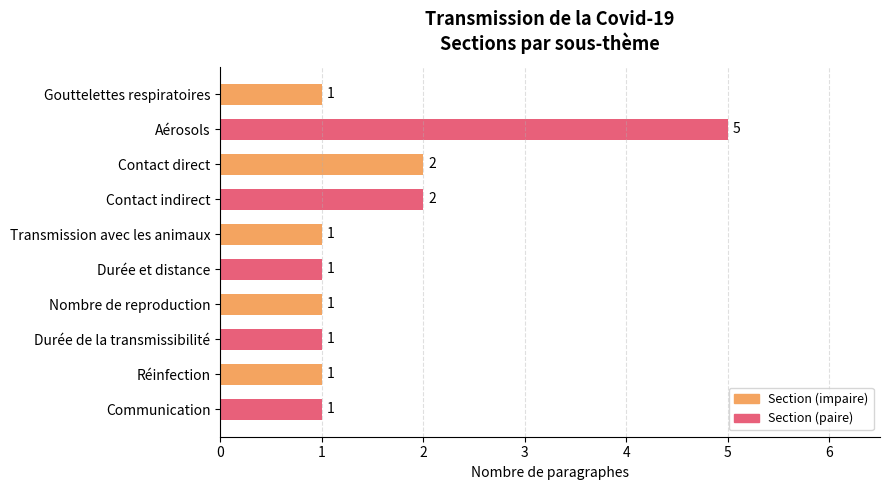

How many values exceed 1?

3